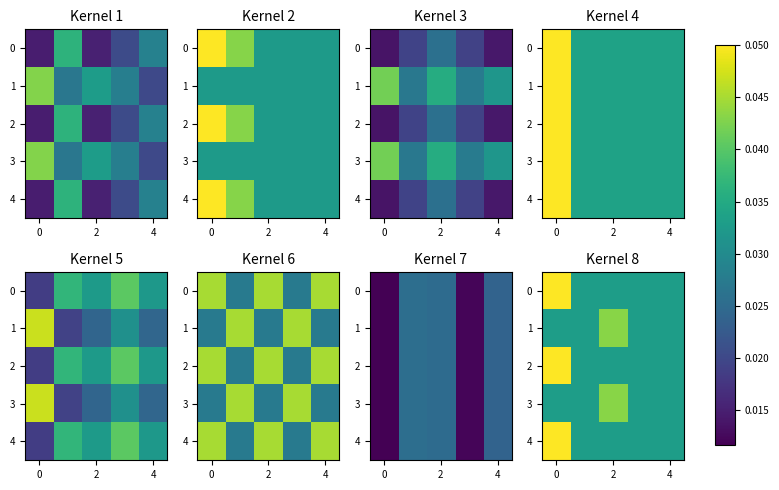

Count the number of data series in this chart.

5